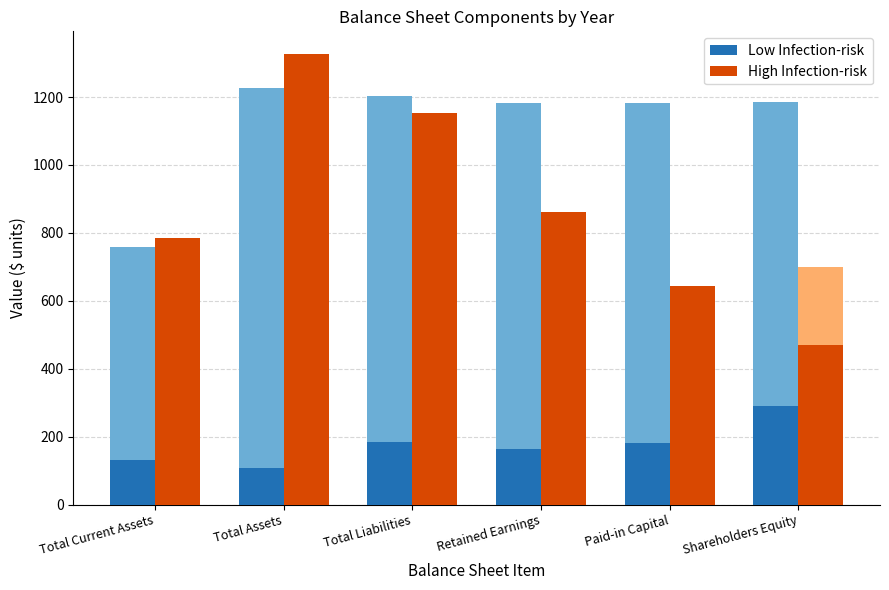

Reading left to right, list all the values displayed in this chart.

Low Infection-risk: 133	107	185	164	181	291
High Infection-risk: 785	1327	1152	863	645	471